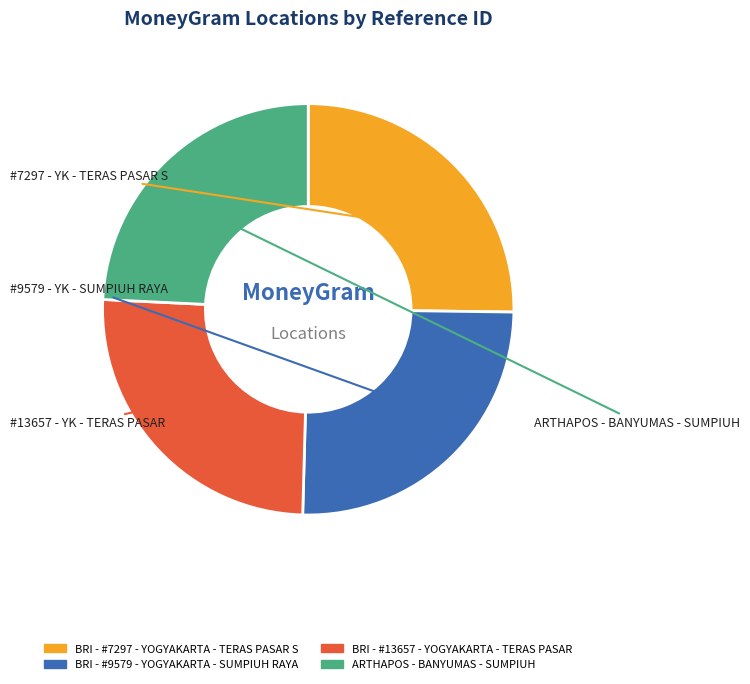

Is the sum of BRI - #13657 - YOGYAKARTA - TERAS PASAR and BRI - #9579 - YOGYAKARTA - SUMPIUH RAYA greater than half?

Yes